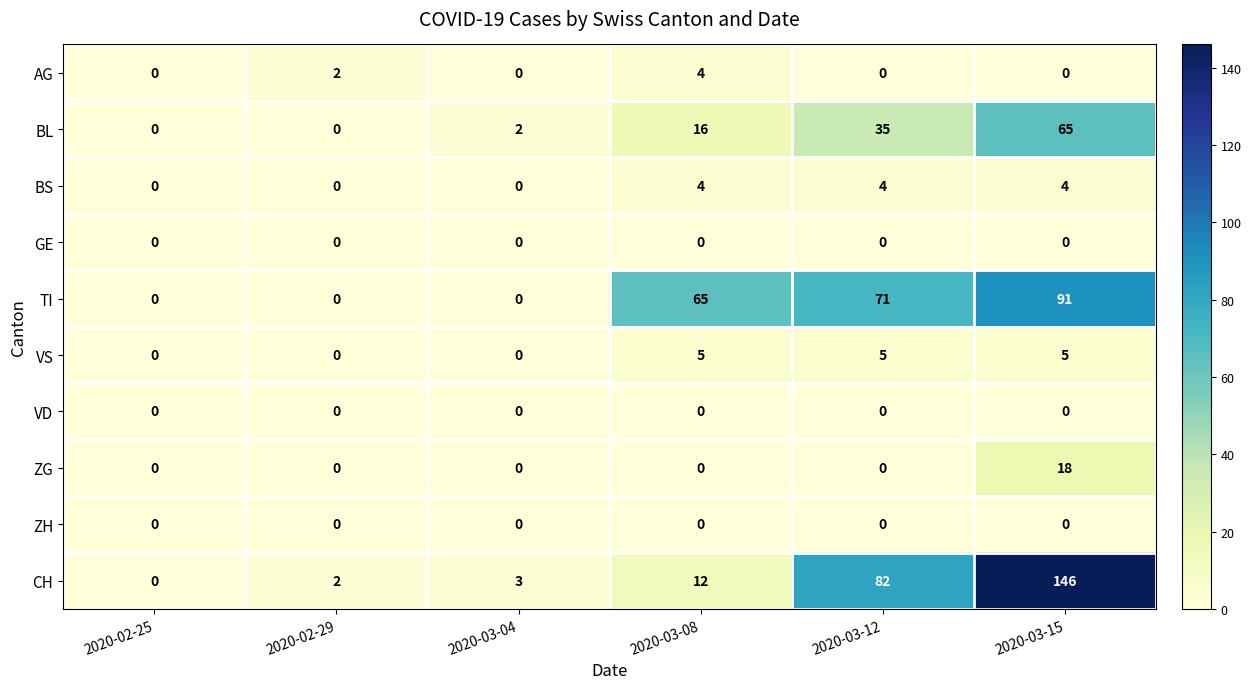

How many data points does each series have?

6